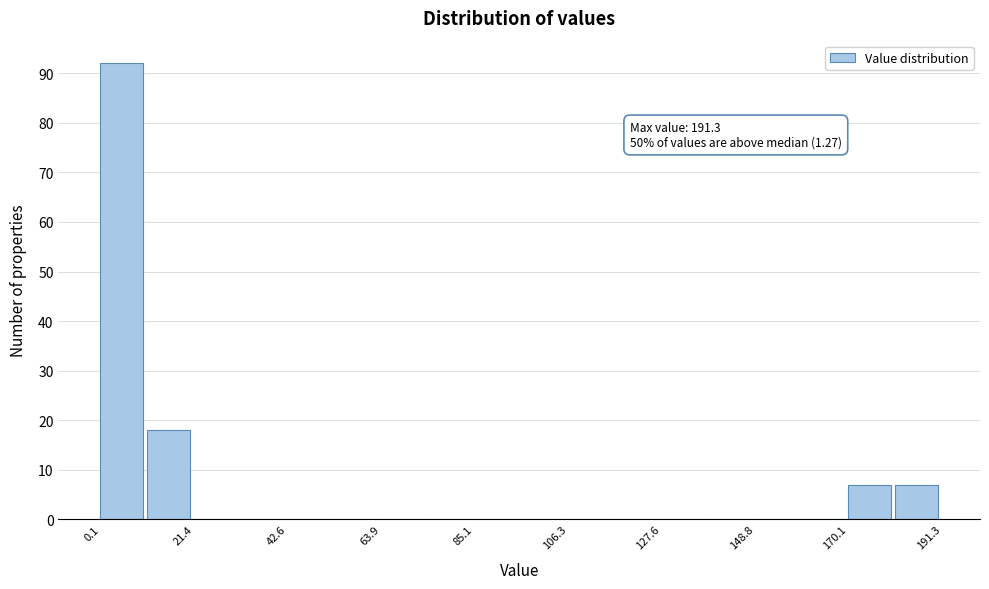

Read against the x-axis, roughly where is the centre of the tallest bar?

5